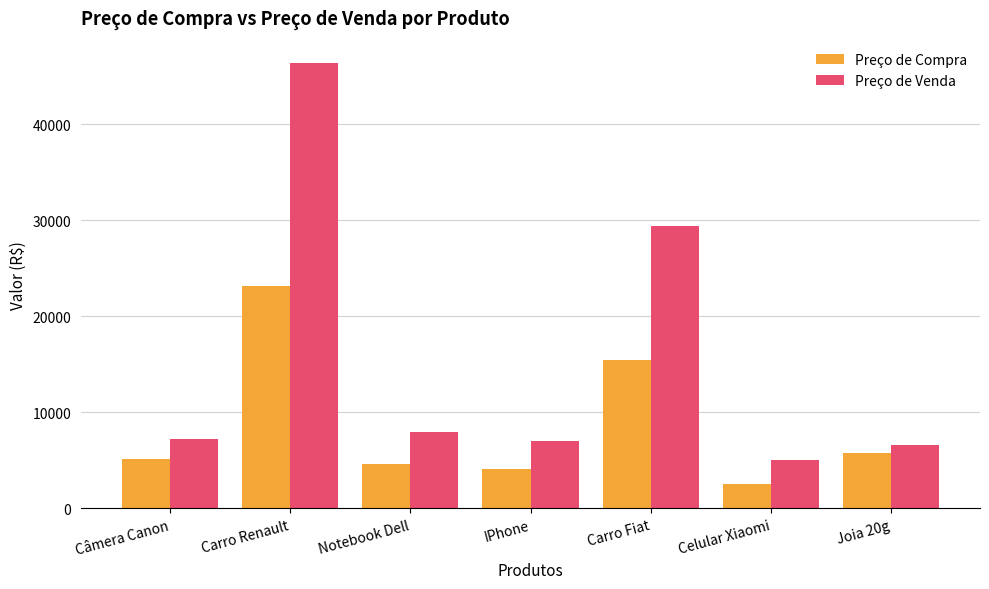

What is the highest value of the Preço de Venda series?

46394.1